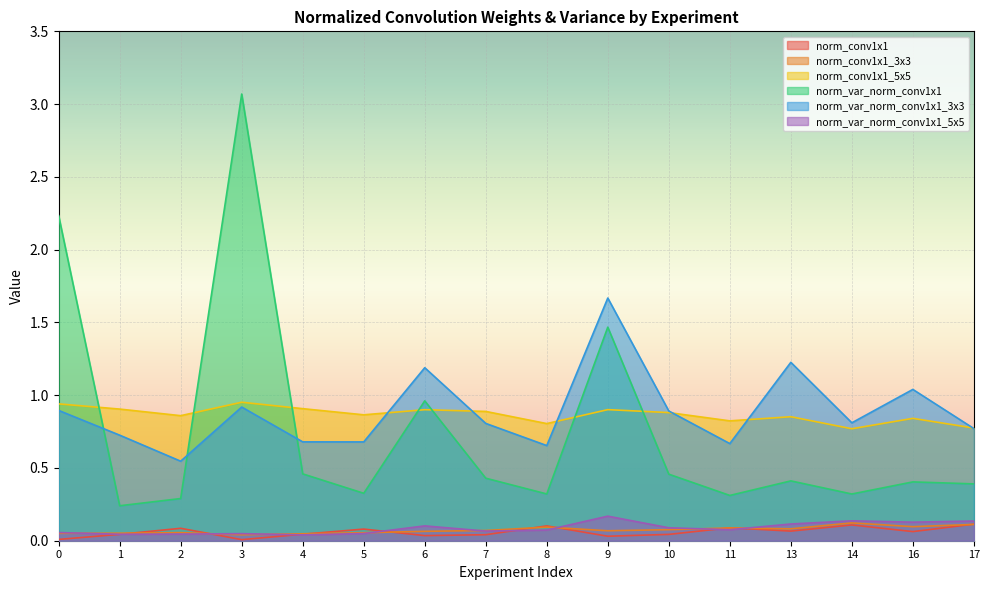

How many lines are shown in the chart?

6